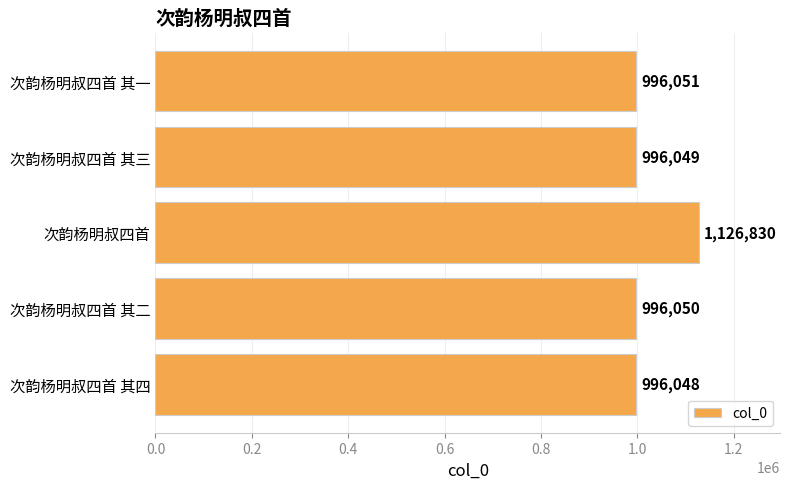

Which category has the highest value across all series?

次韵杨明叔四首